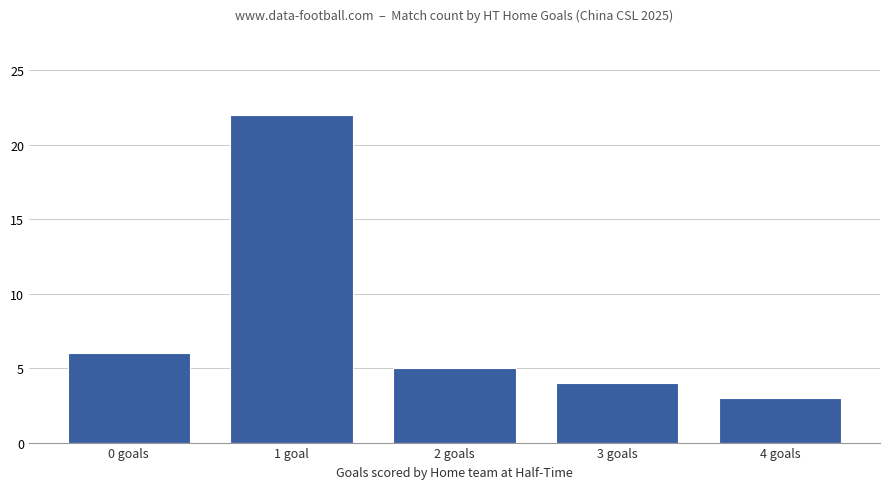

What is the sum of all values?

40